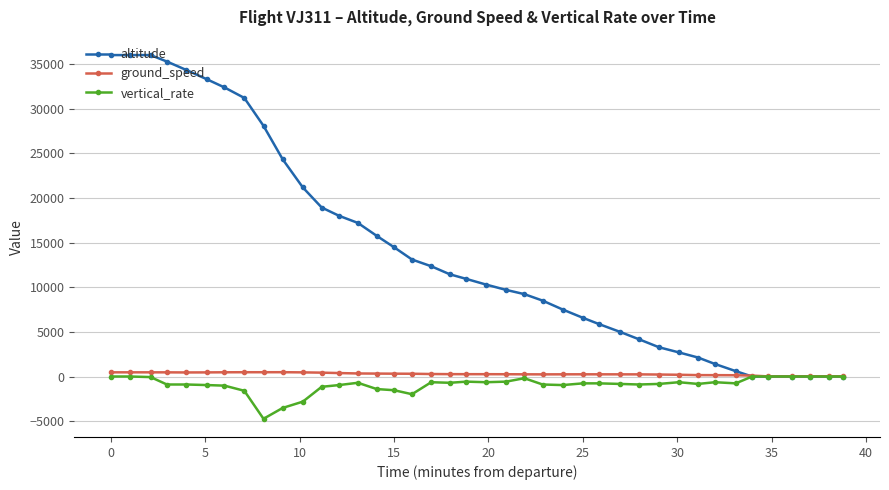

Which series has the largest range (max minus min)?

altitude